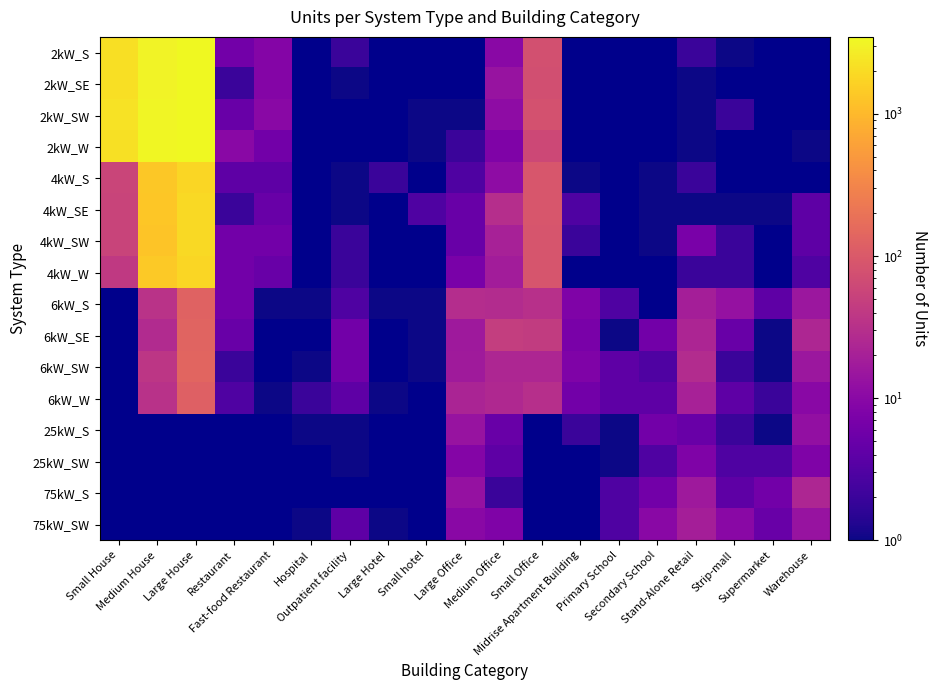

The value of 6kW_S at Outpatient facility is 5.3. True or false?

False